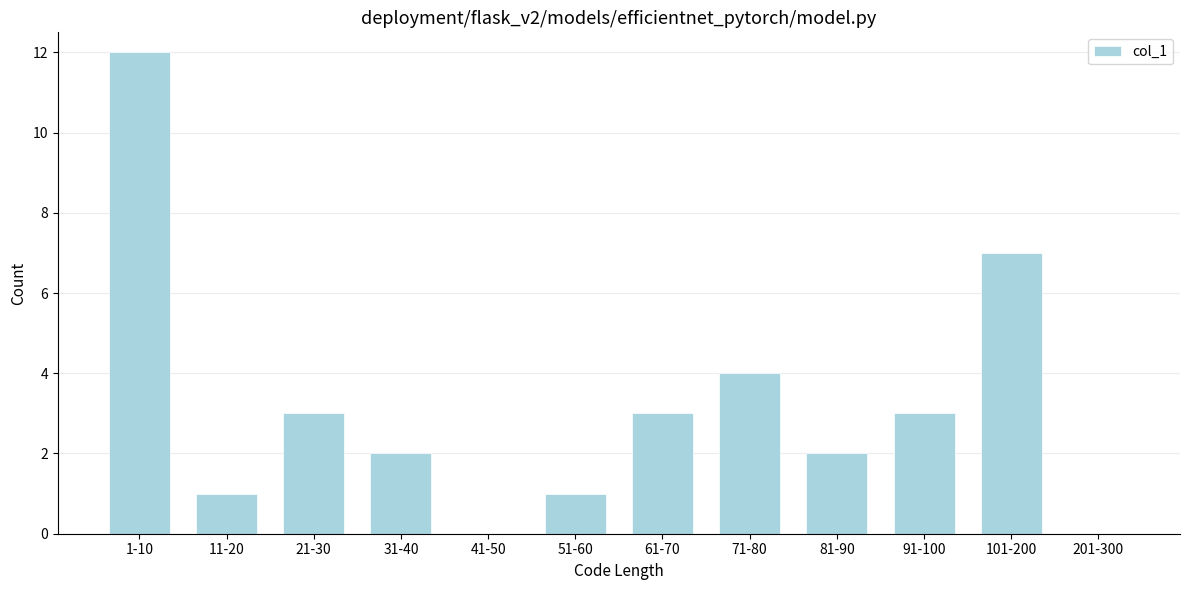

Reading left to right, what are all the values shown in this chart?

1-10=12	11-20=1	21-30=3	31-40=2	41-50=0	51-60=1	61-70=3	71-80=4	81-90=2	91-100=3	101-200=7	201-300=0